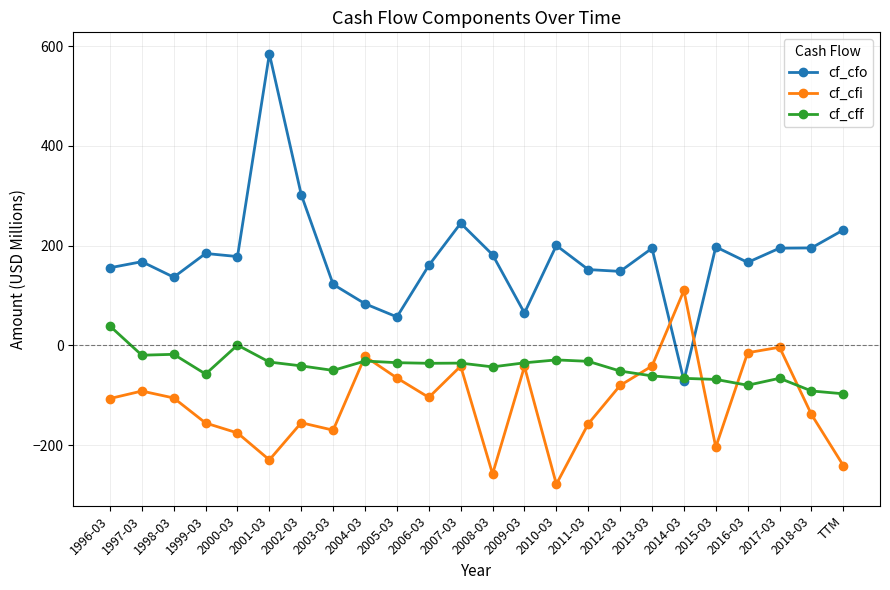

Which series changed the most between 2004-03 and 2014-03?

cf_cfo